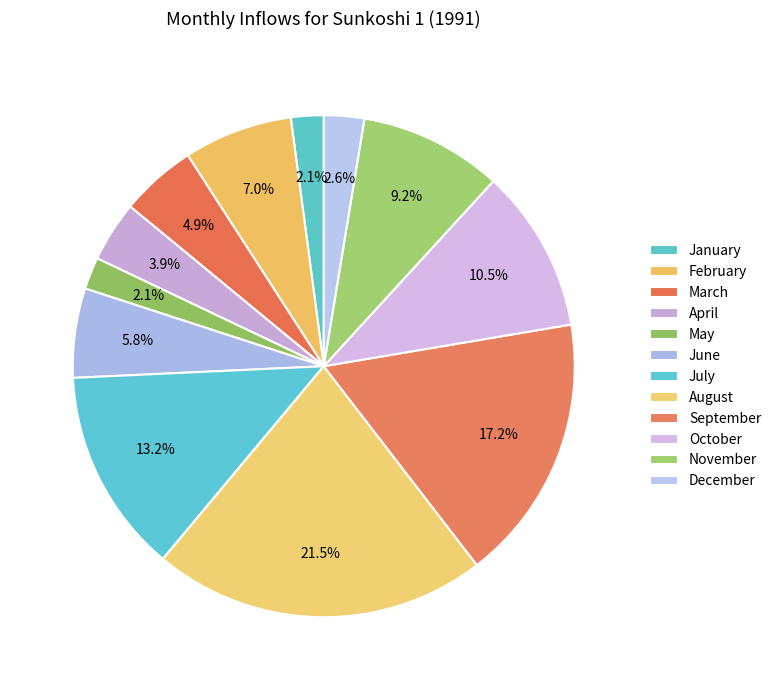

How much of the chart is everything except February?

93.0%